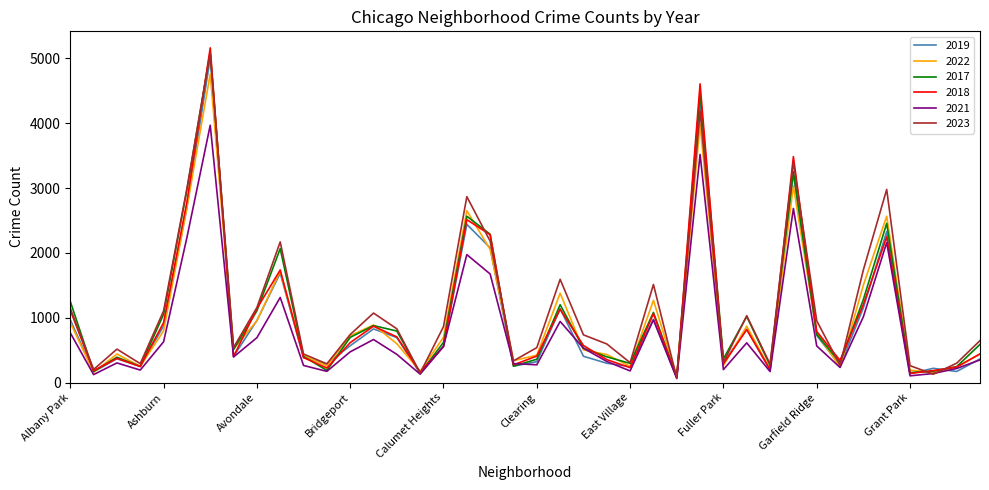

Which series has the largest range (max minus min)?

2018